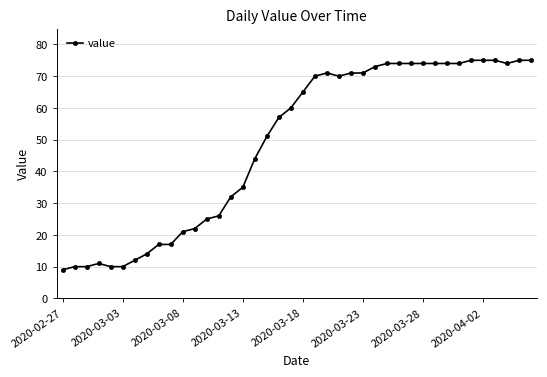

How many lines are shown in the chart?

1